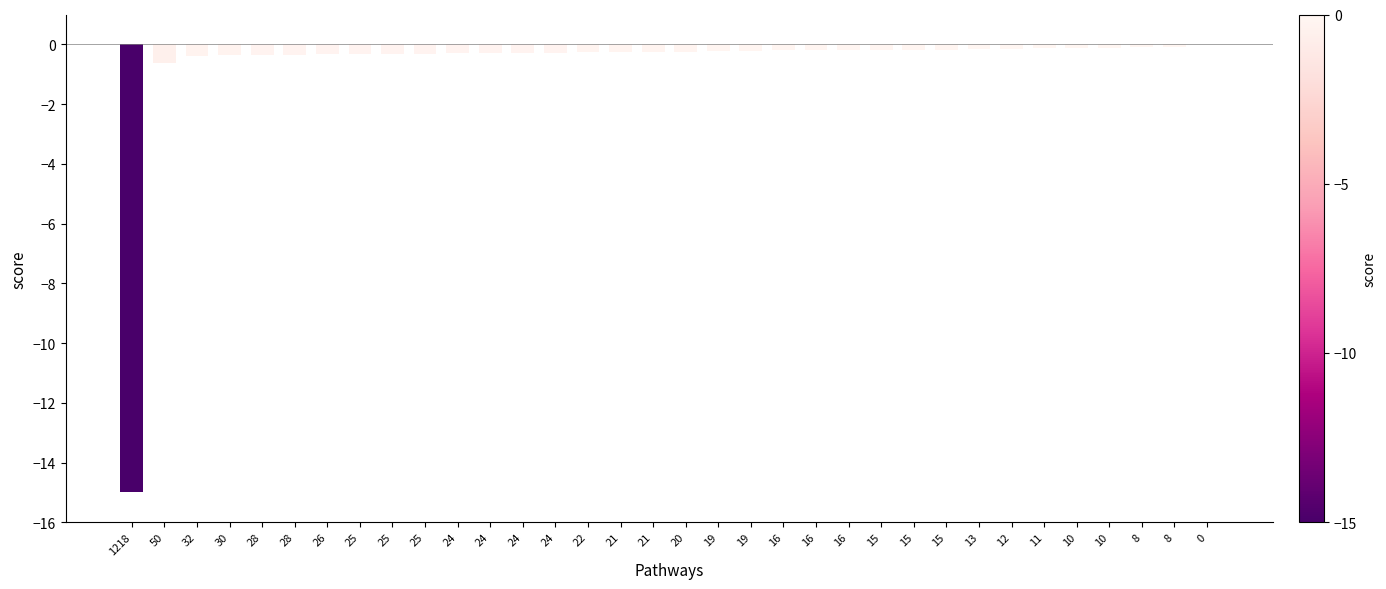

List the labels in order of value, largest first.

0, 8, 8, 10, 10, 11, 12, 13, 15, 15, 15, 16, 16, 16, 19, 19, 20, 21, 21, 22, 24, 24, 24, 24, 25, 25, 25, 26, 28, 28, 30, 32, 50, 1218